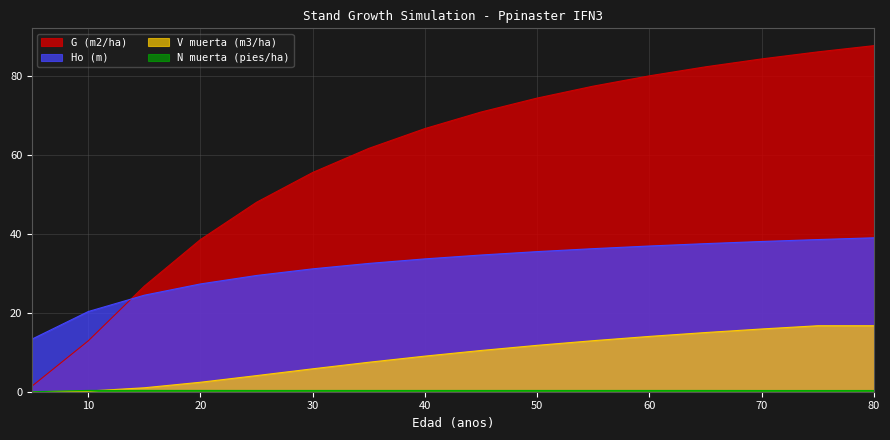

What is the difference between the maximum and minimum values in the N muerta (pies/ha) series?

0.3